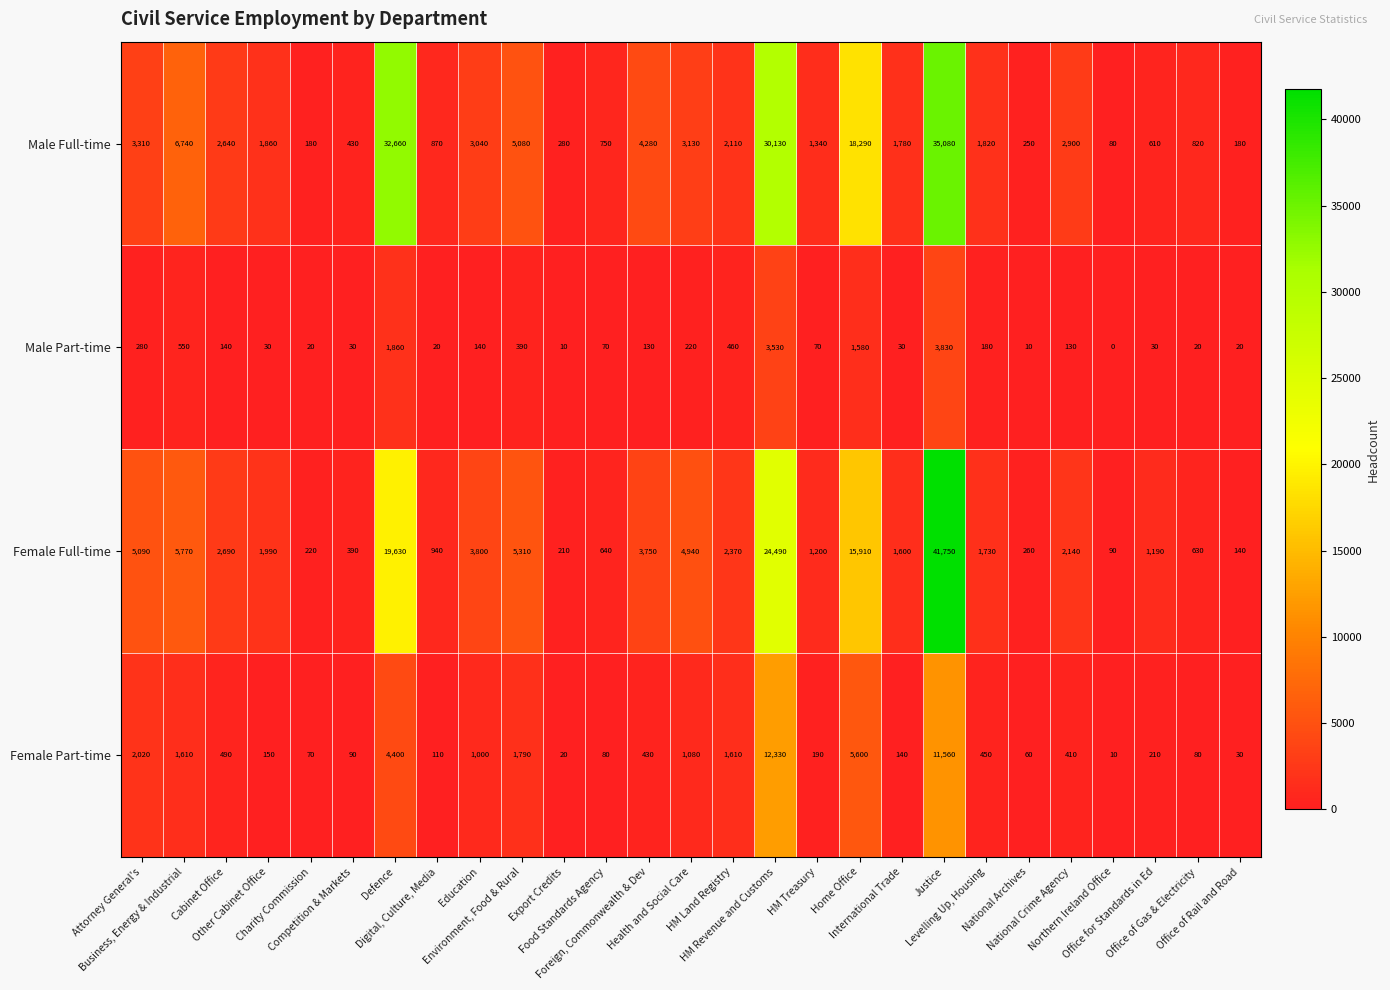

What is the lowest value of the Female Part-time series?

10